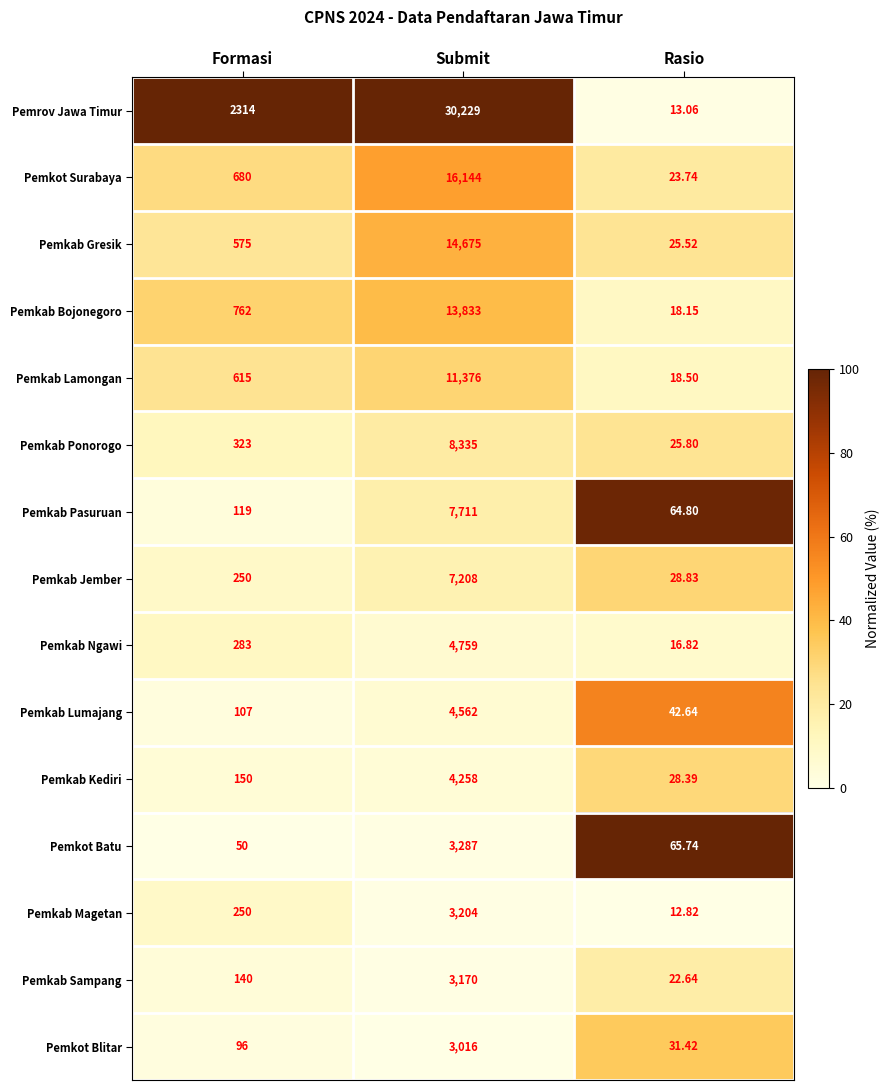

Is the value of Pemkab Lumajang at Submit greater than the value of Pemkab Kediri at Submit?

Yes